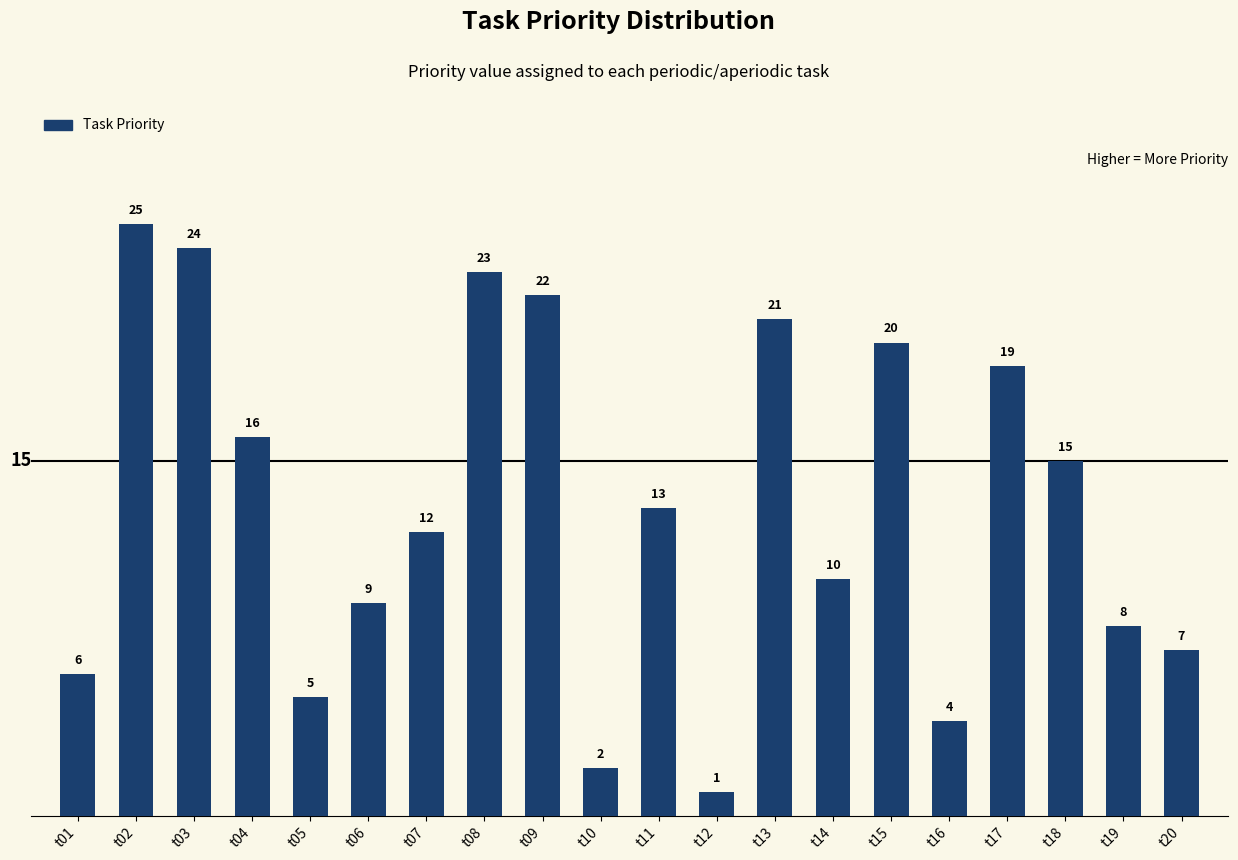

How many distinct data groups are displayed?

1